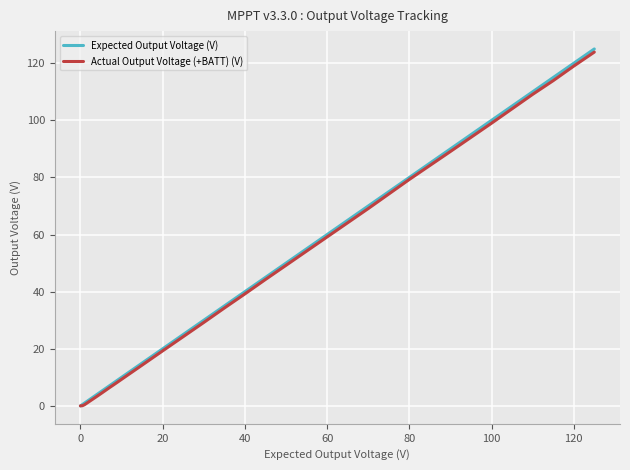

What is the highest value of the Expected Output Voltage (V) series?

125.0